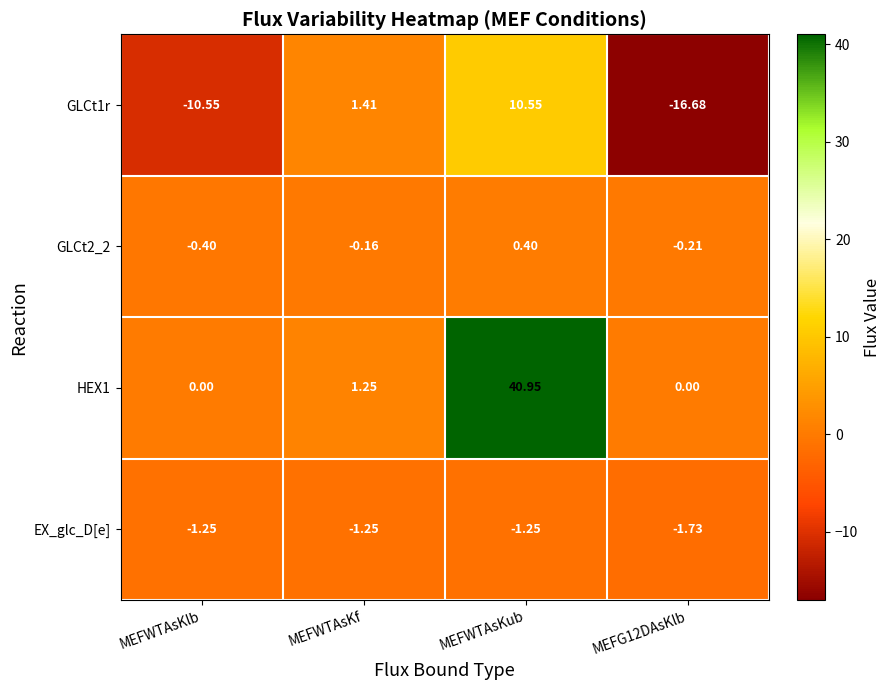

At which label does HEX1 first exceed 1?

MEFWTAsKf